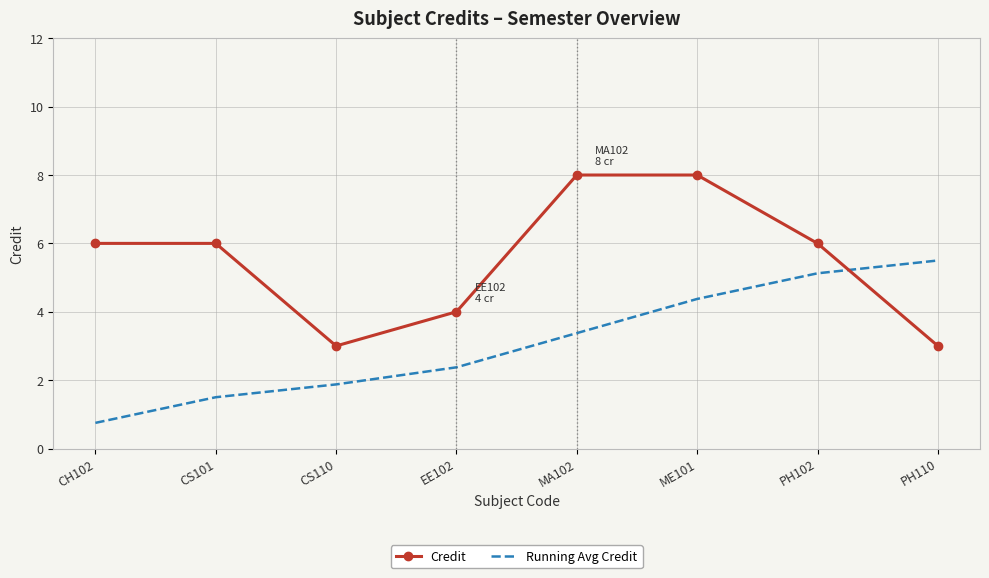

Rank the categories by Running Avg Credit value from lowest to highest.

CH102, CS101, CS110, EE102, MA102, ME101, PH102, PH110